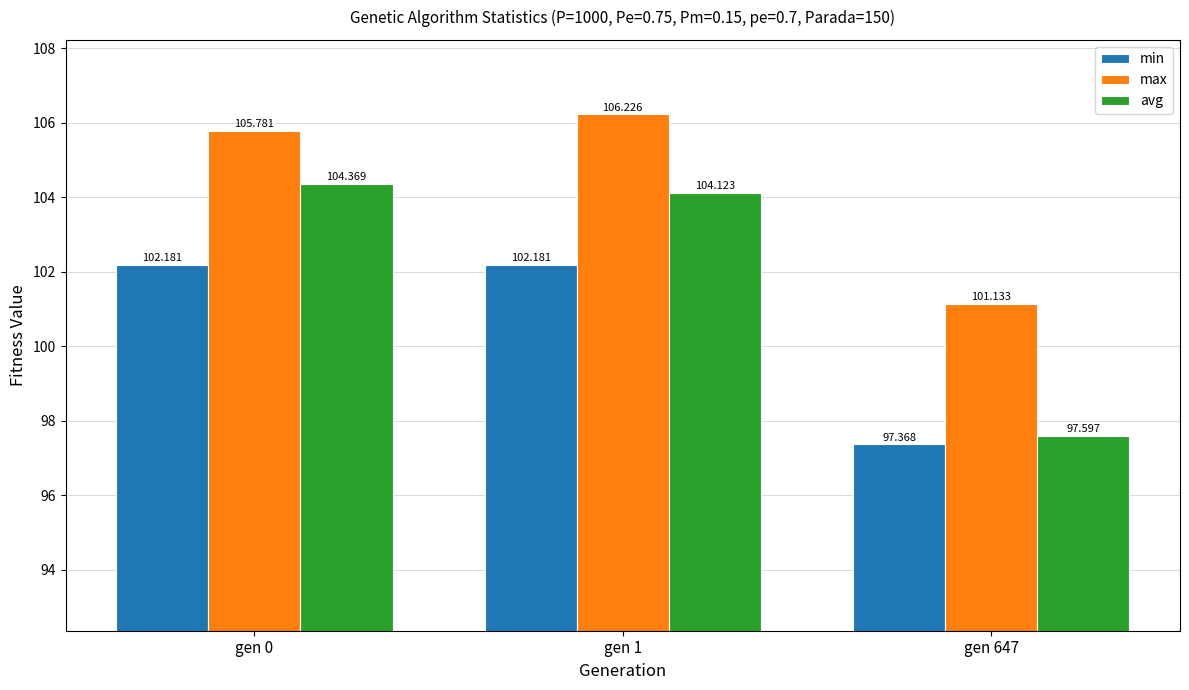

At which label does max reach its minimum?

gen 647